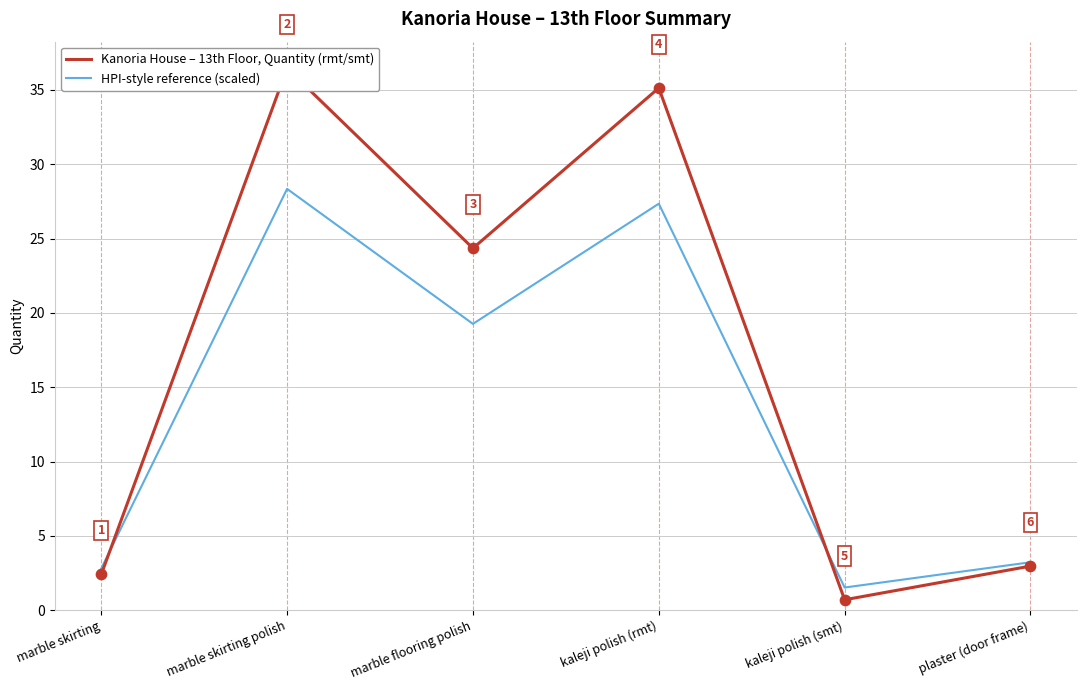

What is the total value across all series at marble skirting polish?

64.8